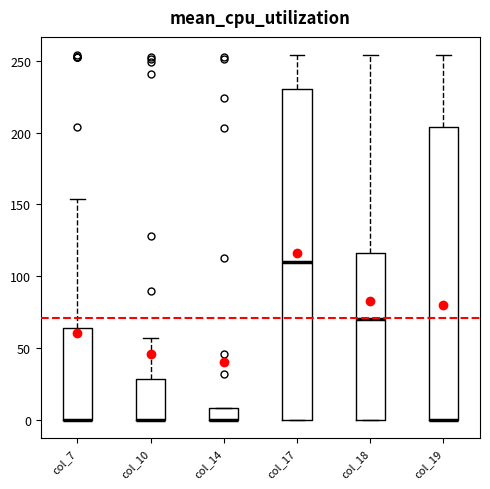

Which box is the tallest, from its lower edge to its upper edge?

col_17